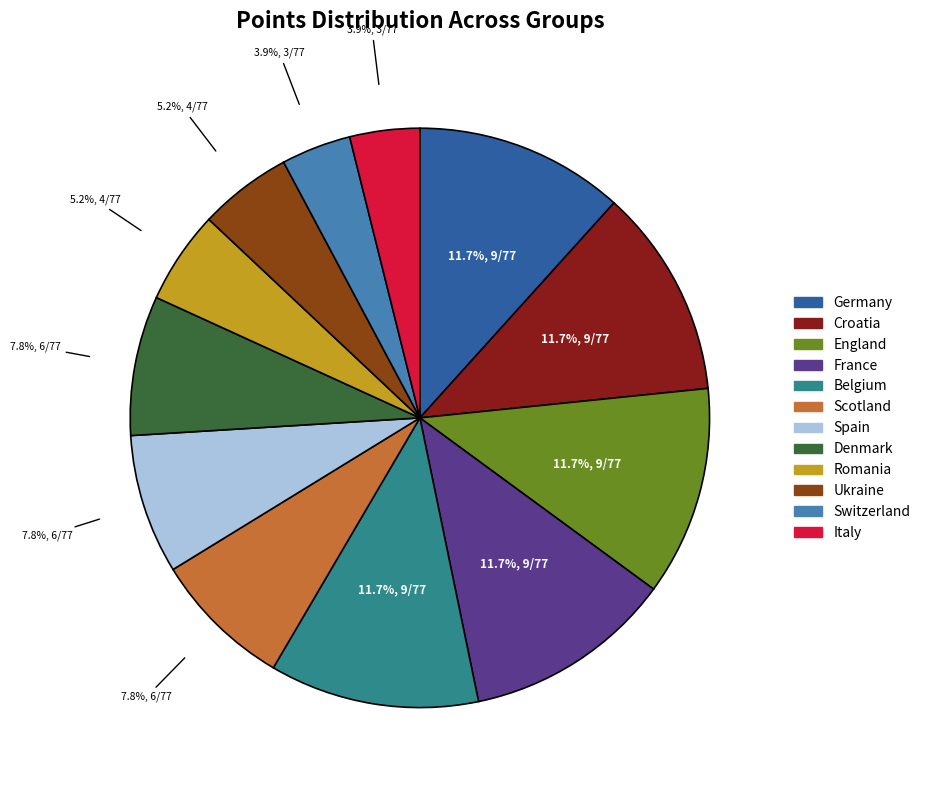

Is there a majority slice in this chart?

No